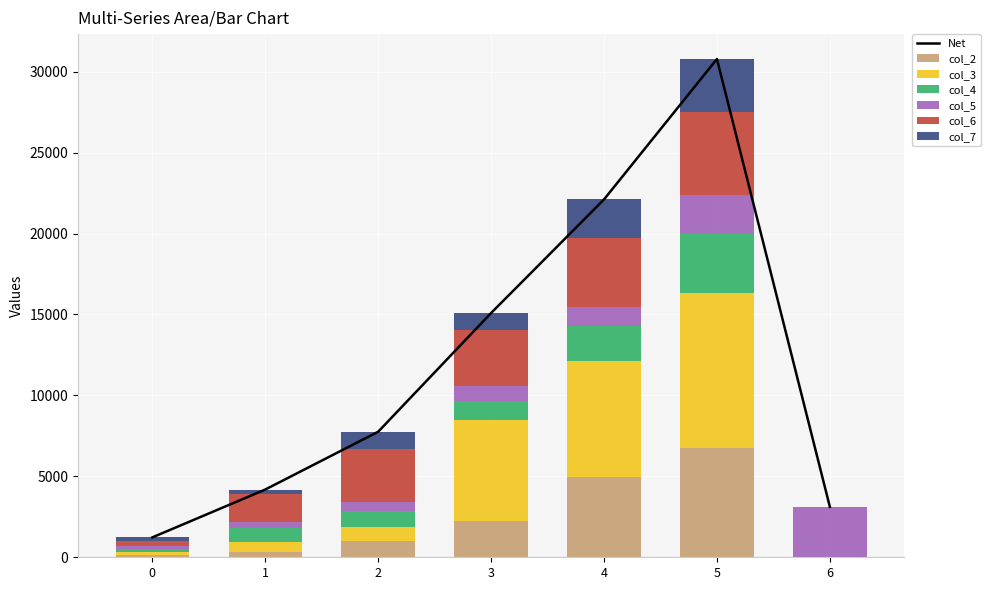

Is it true that col_2 equals 1028 at 2?

True